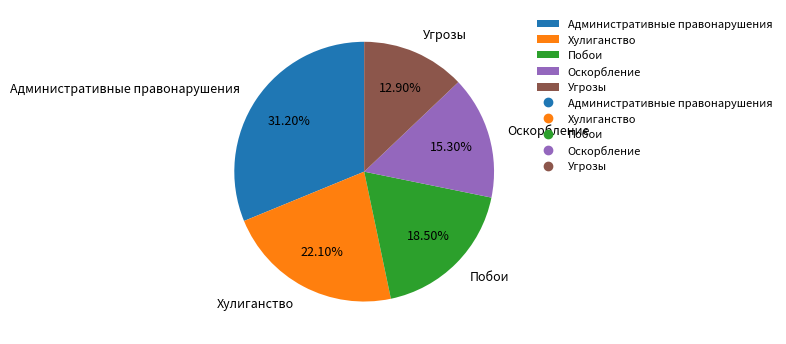

To the nearest percent, what is the difference between the Побои and Административные правонарушения slice percentages?

13%